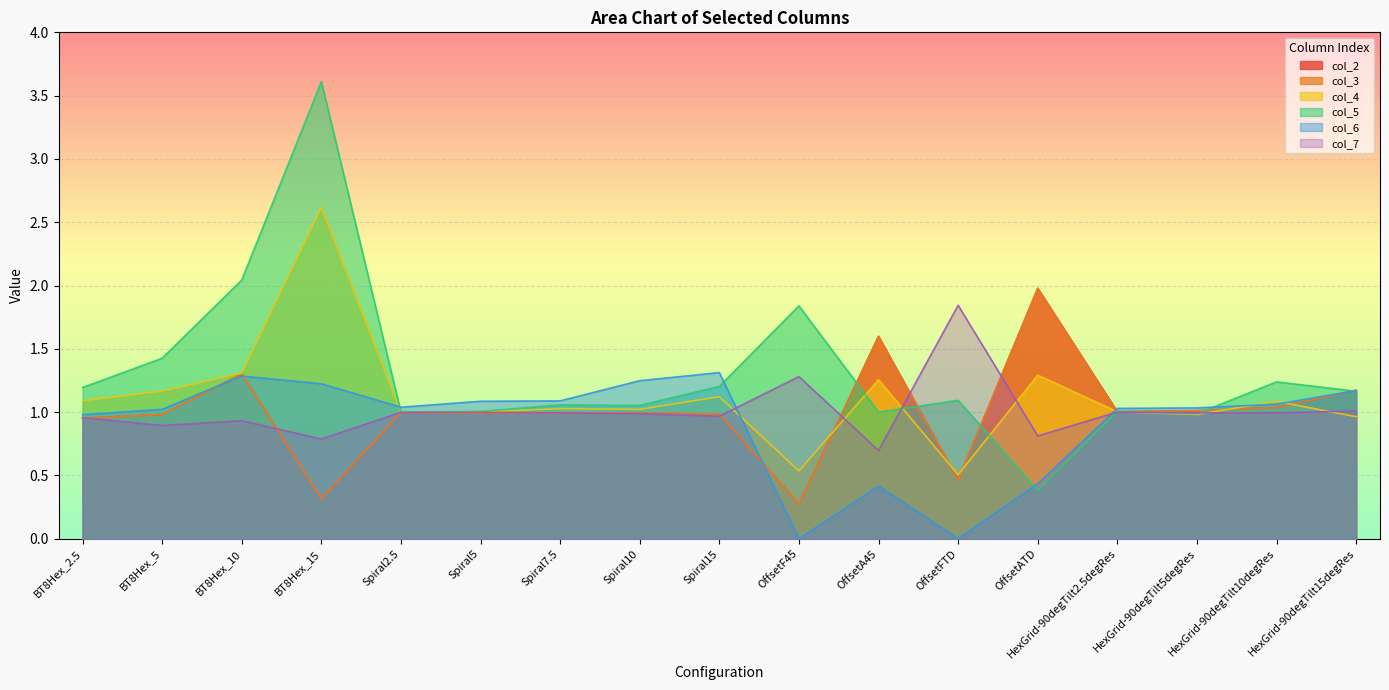

List the series in order of their peak value, lowest first.

5, 6, 1, 2, 3, 4